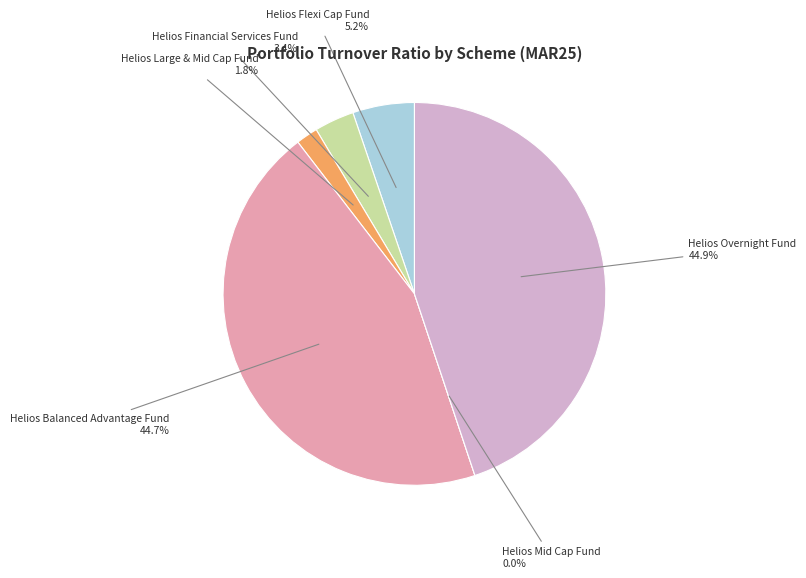

How many slices are in this pie chart?

6